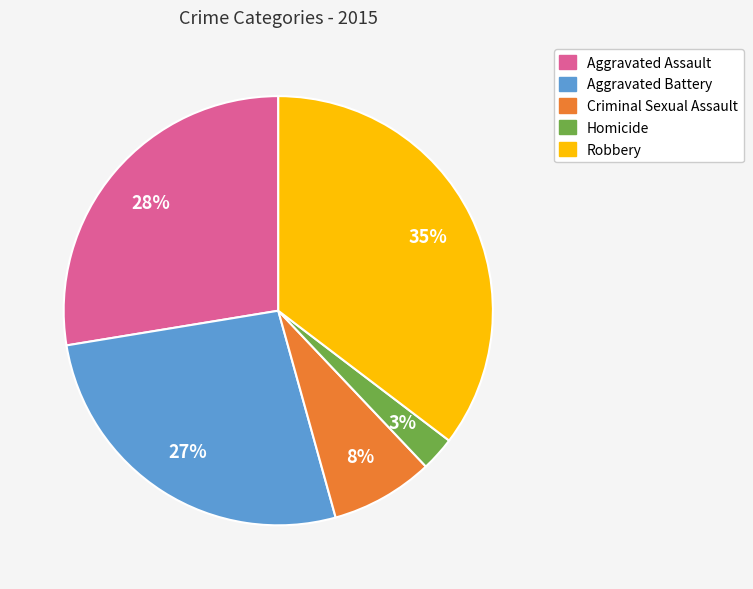

To the nearest percent, what portion does Aggravated Battery represent?

27%